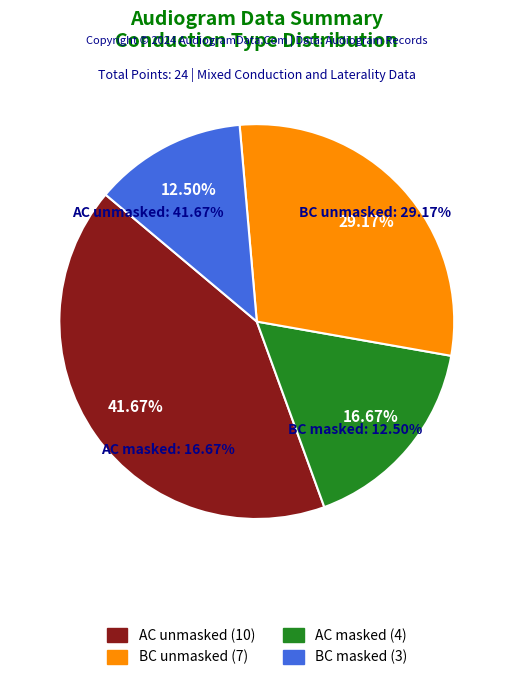

True or false: Air Conduction accounts for 58% of the total.

True